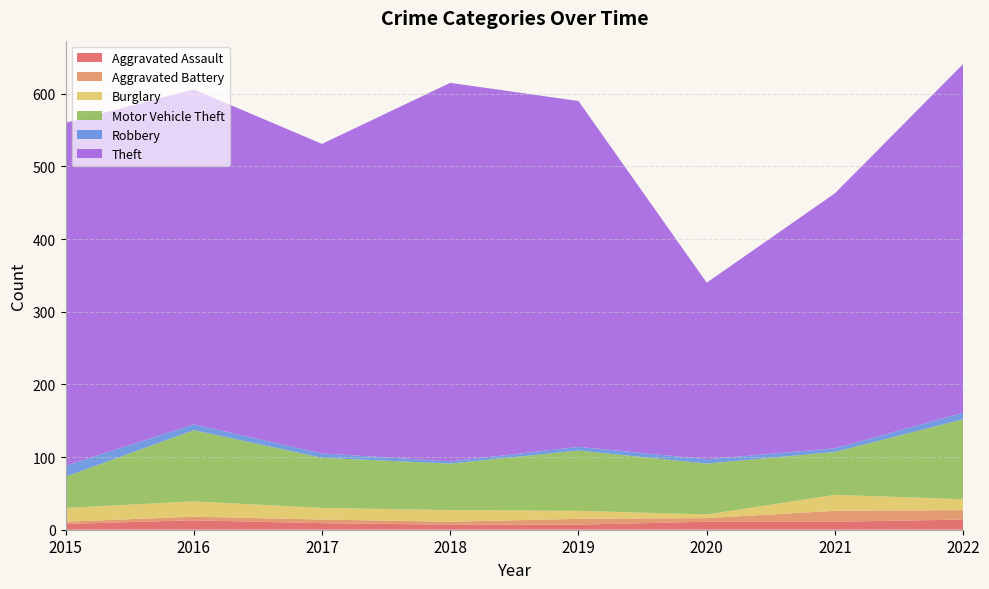

Reading left to right, list all the values displayed in this chart.

Aggravated Assault: 2015=8	2016=13	2017=9	2018=7	2019=7	2020=11	2021=11	2022=14
Aggravated Battery: 2015=3	2016=5	2017=5	2018=4	2019=8	2020=5	2021=15	2022=13
Burglary: 2015=19	2016=21	2017=16	2018=16	2019=11	2020=5	2021=22	2022=15
Motor Vehicle Theft: 2015=43	2016=98	2017=69	2018=64	2019=83	2020=70	2021=59	2022=110
Robbery: 2015=15	2016=8	2017=6	2018=3	2019=5	2020=6	2021=5	2022=9
Theft: 2015=472	2016=461	2017=426	2018=521	2019=476	2020=243	2021=351	2022=480